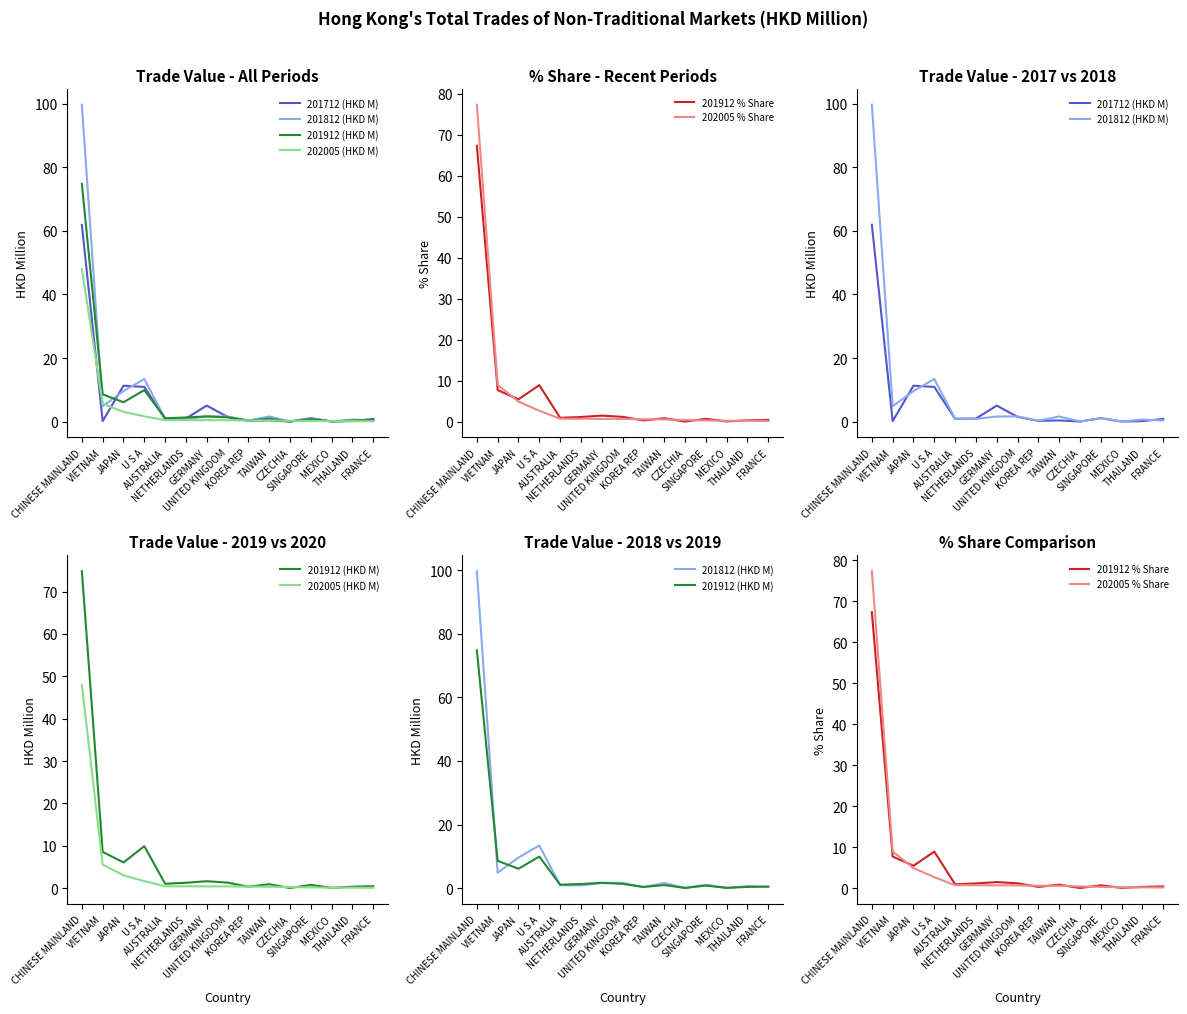

At which category does 201712 (HKD M) reach its first local peak?

JAPAN